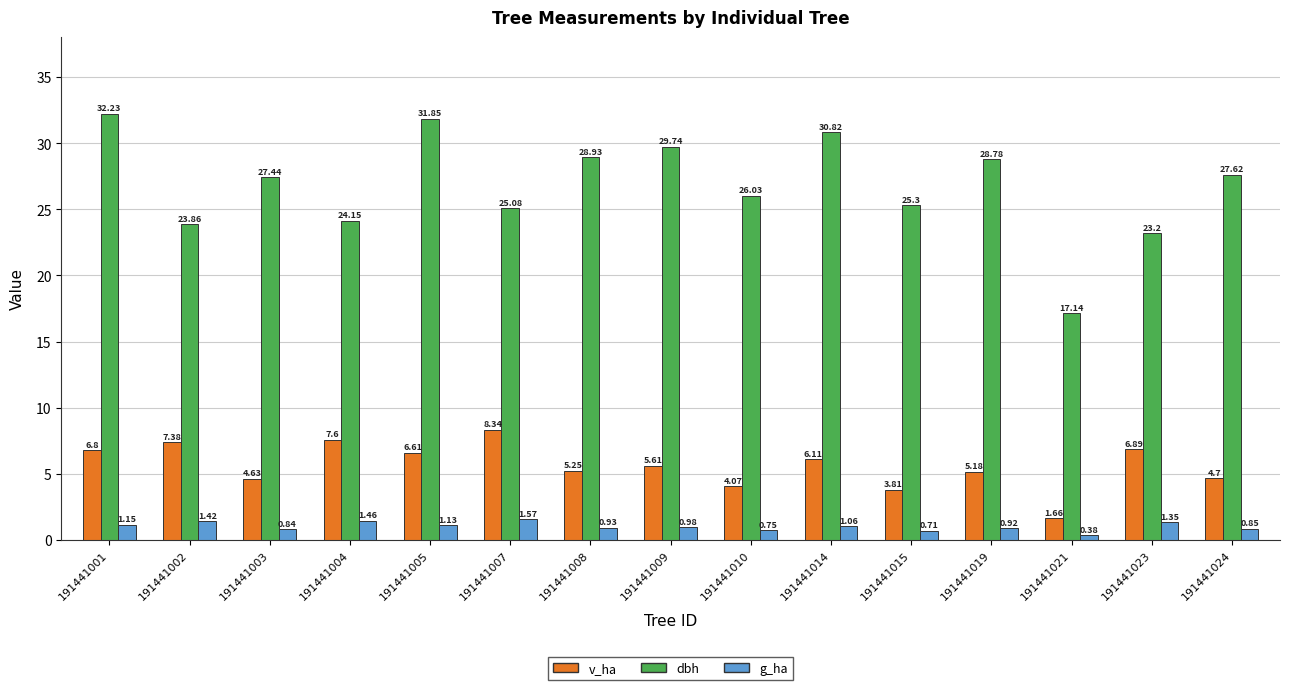

Which series has the largest total across all categories?

dbh